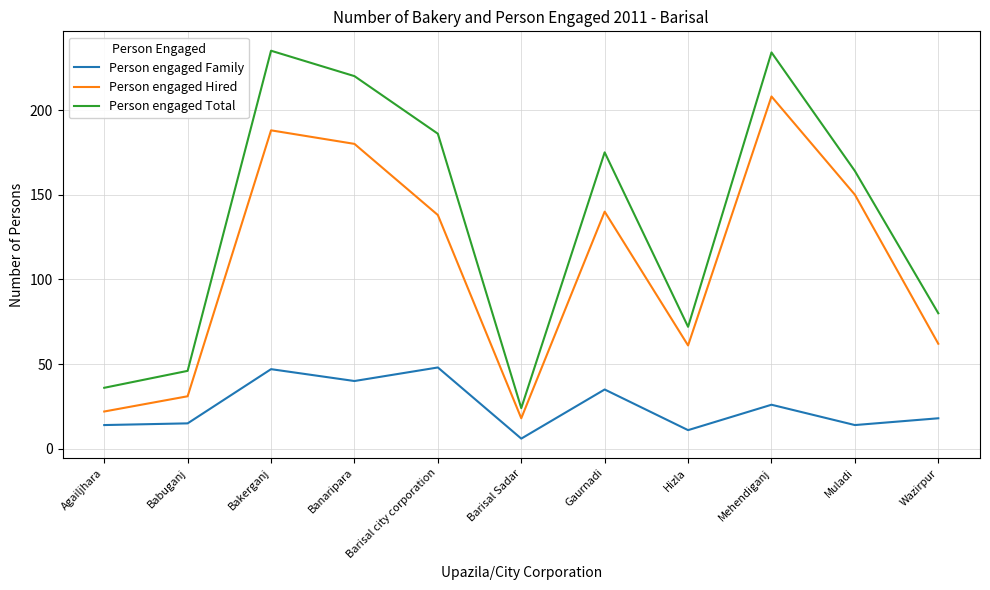

What position from the right is Barisal city corporation?

7